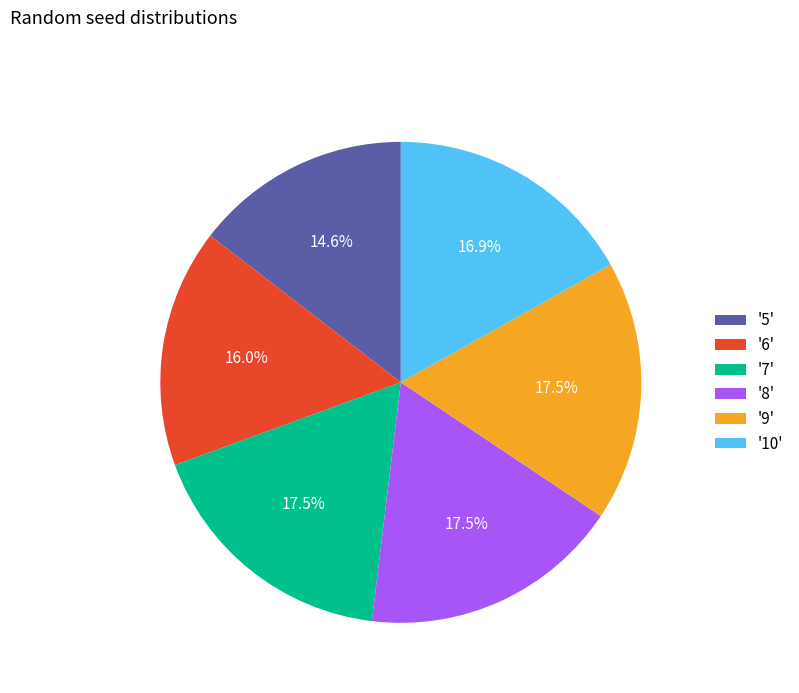

What is the ratio of the value at '9' to the value at '5'?

1.2